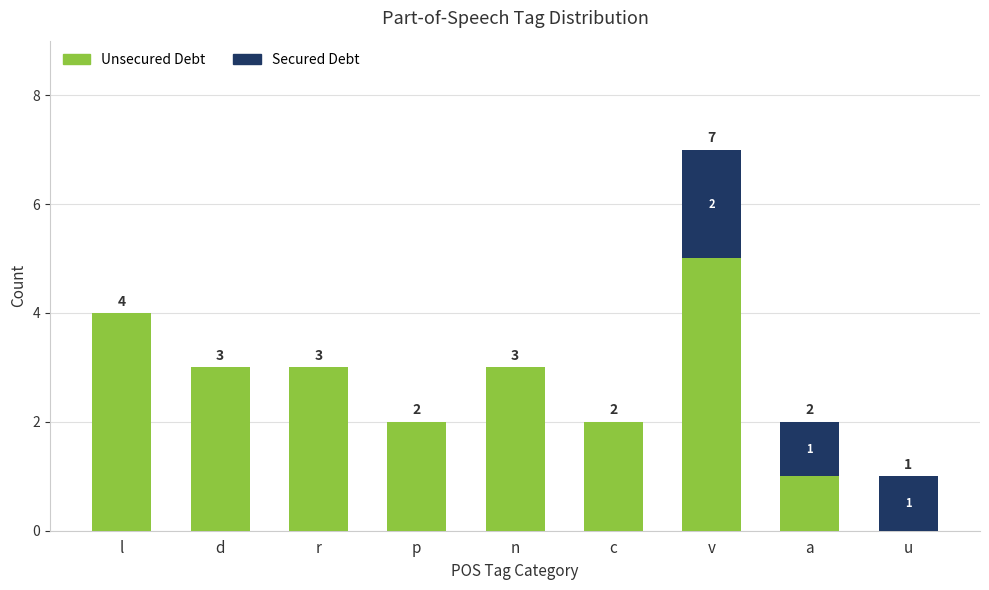

At which label does Unsecured Debt reach its peak?

v